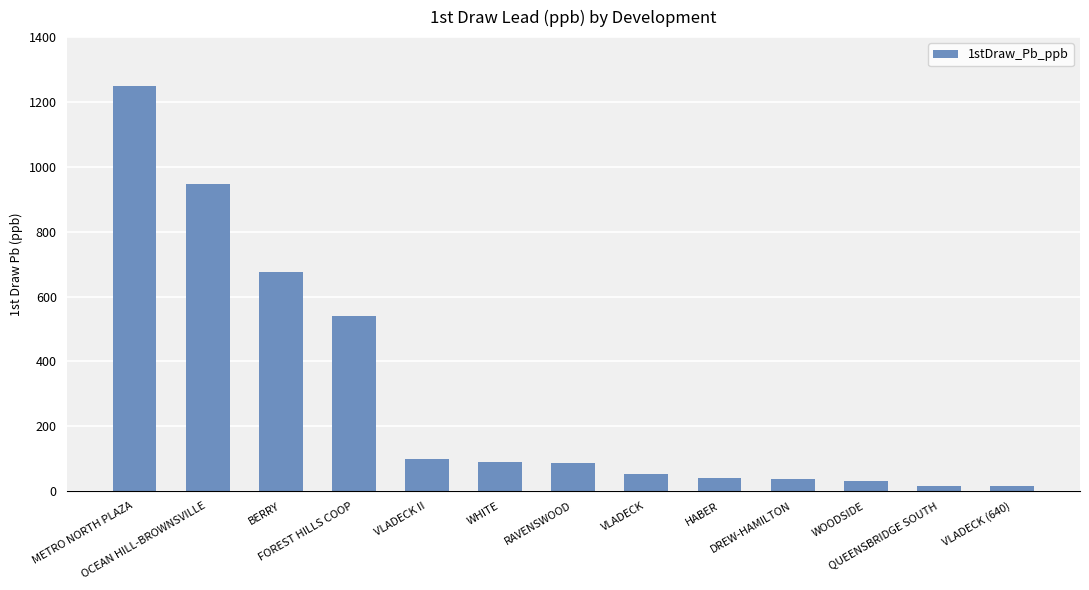

What is the minimum value shown in the chart?

17